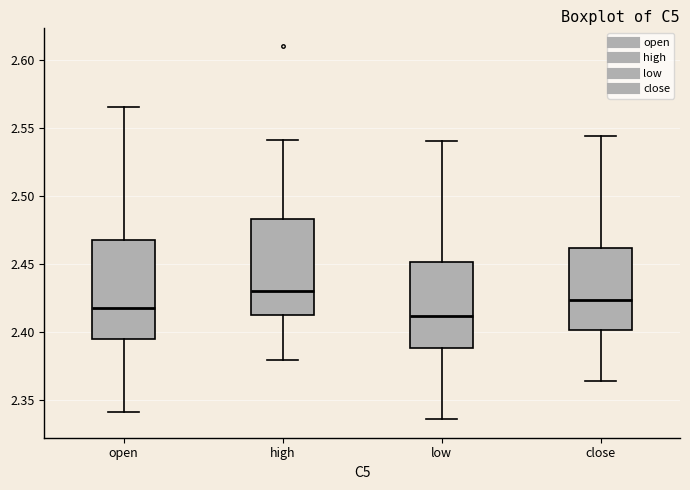

Reading left to right, read every box against the y-axis: the position of its median line, the range the box covers, and the ends of its whiskers. The values are not printed on the chart, so give them approximately, as read against the axis.

open: median 2.415, box 2.395 to 2.470, whiskers 2.340 to 2.565
high: median 2.430, box 2.415 to 2.485, whiskers 2.380 to 2.540
low: median 2.410, box 2.390 to 2.450, whiskers 2.335 to 2.540
close: median 2.425, box 2.400 to 2.460, whiskers 2.365 to 2.545